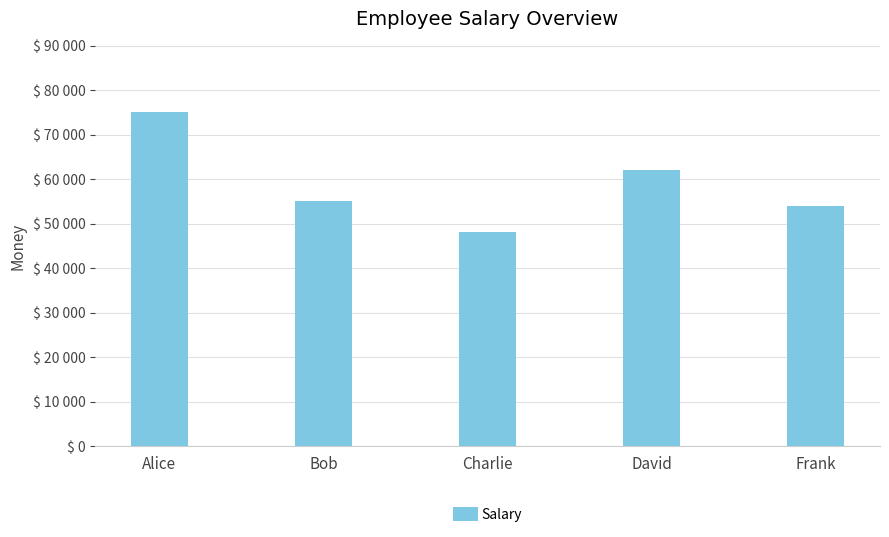

Which category has the highest value across all series?

Alice